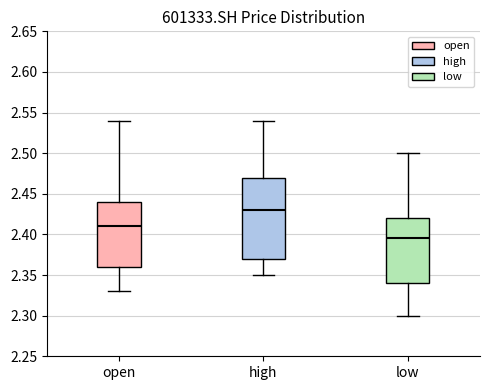

Reading left to right, read every box against the y-axis: the position of its median line, the range the box covers, and the ends of its whiskers. The values are not printed on the chart, so give them approximately, as read against the axis.

open: median 2.410, box 2.360 to 2.440, whiskers 2.330 to 2.540
high: median 2.430, box 2.370 to 2.470, whiskers 2.350 to 2.540
low: median 2.395, box 2.340 to 2.420, whiskers 2.300 to 2.500